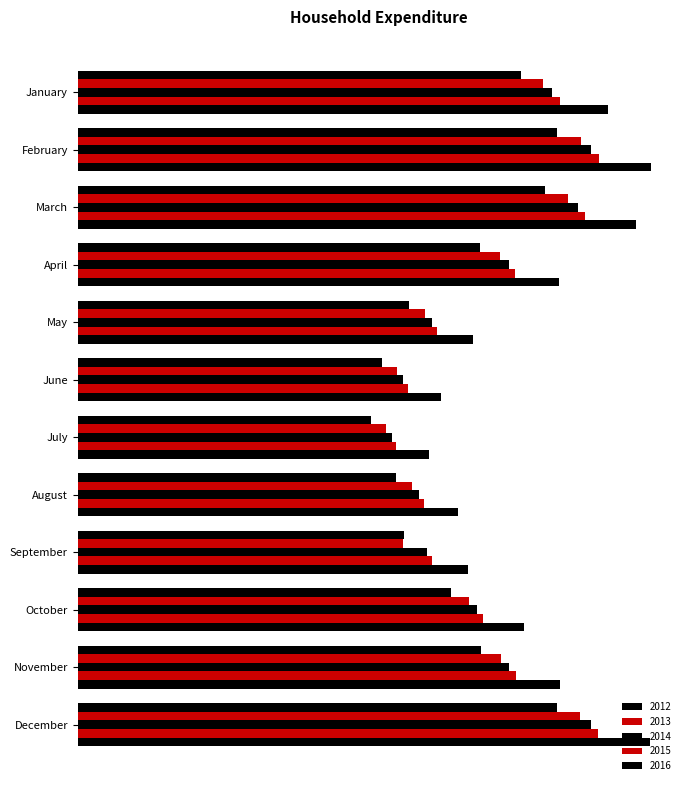

Does the chart contain stacked bars?

No